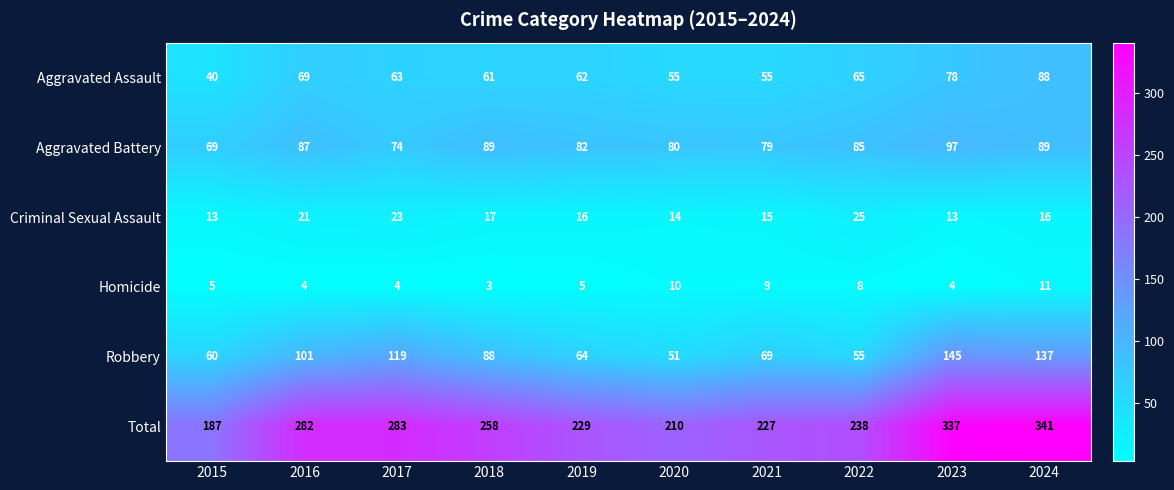

What is the maximum value shown in the chart?

341